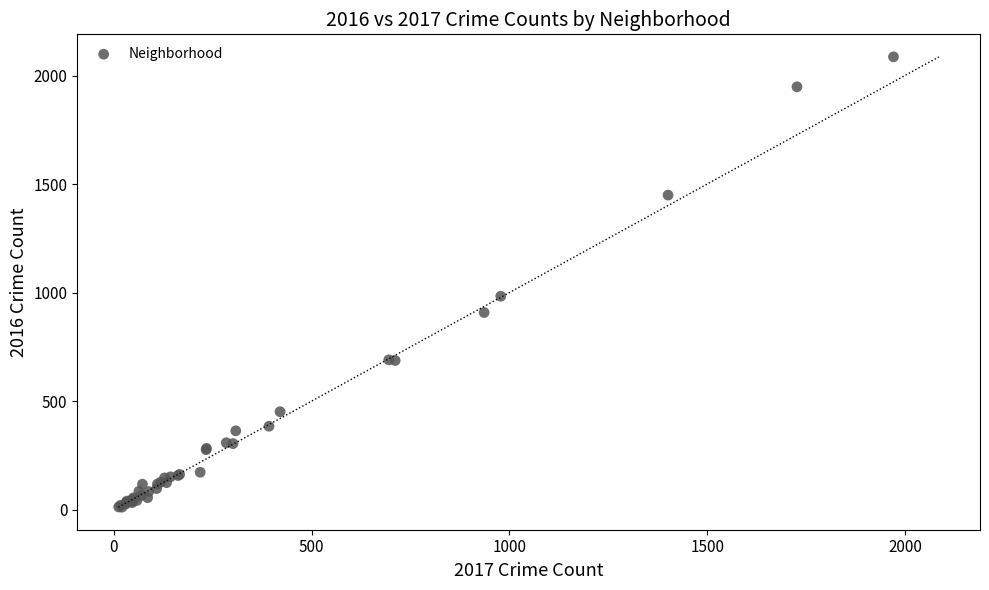

What Y value in the scatter plot is closest to 1048?

983